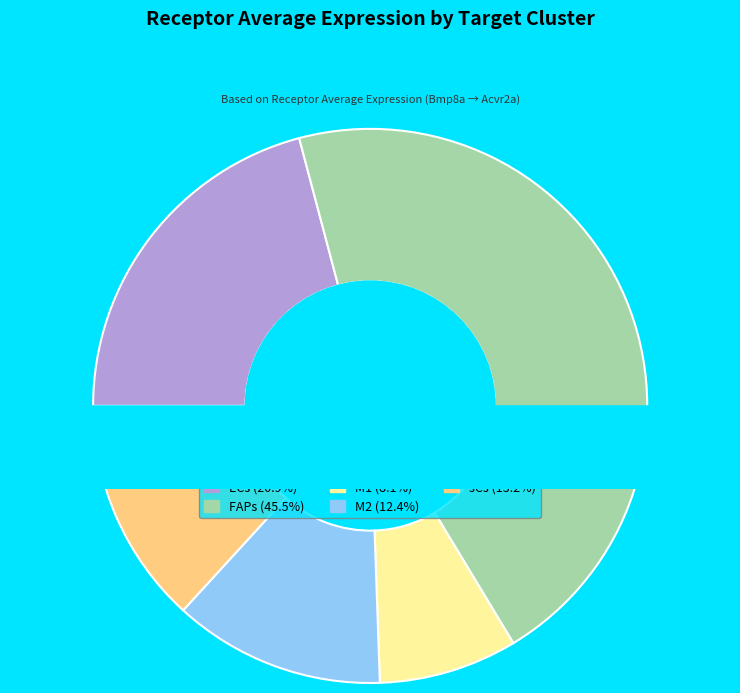

The M1 slice represents 19% of the pie. True or false?

False